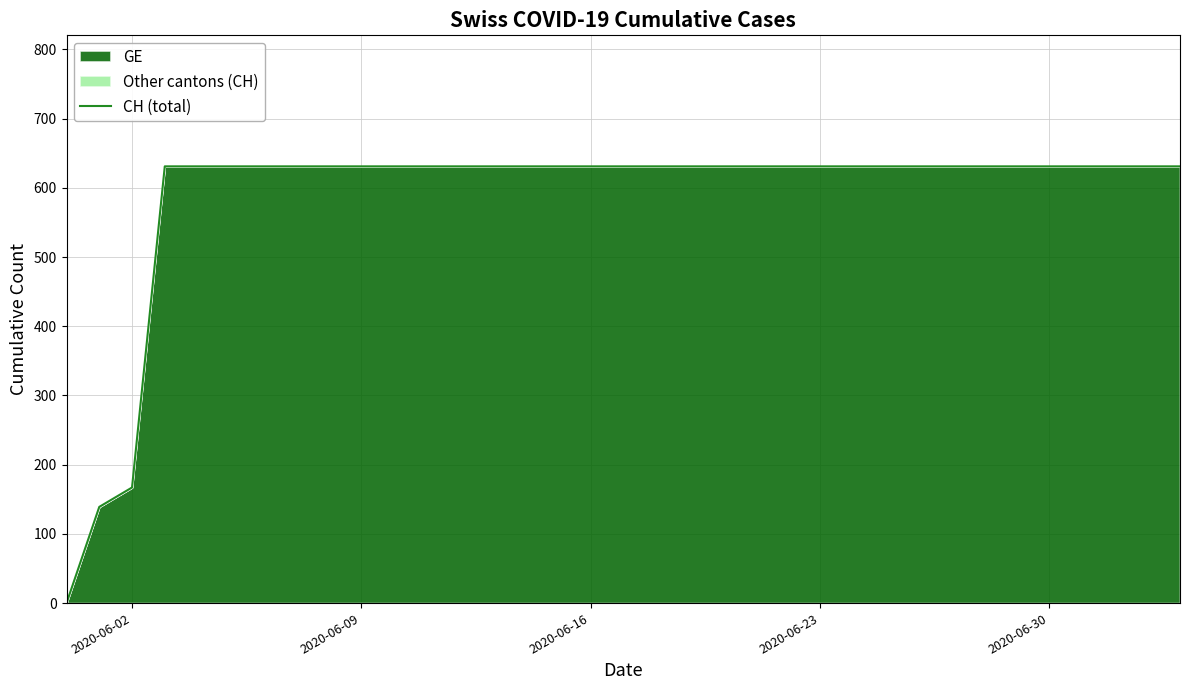

What is the approximate value at 2020-06-23, to the nearest 100?

600